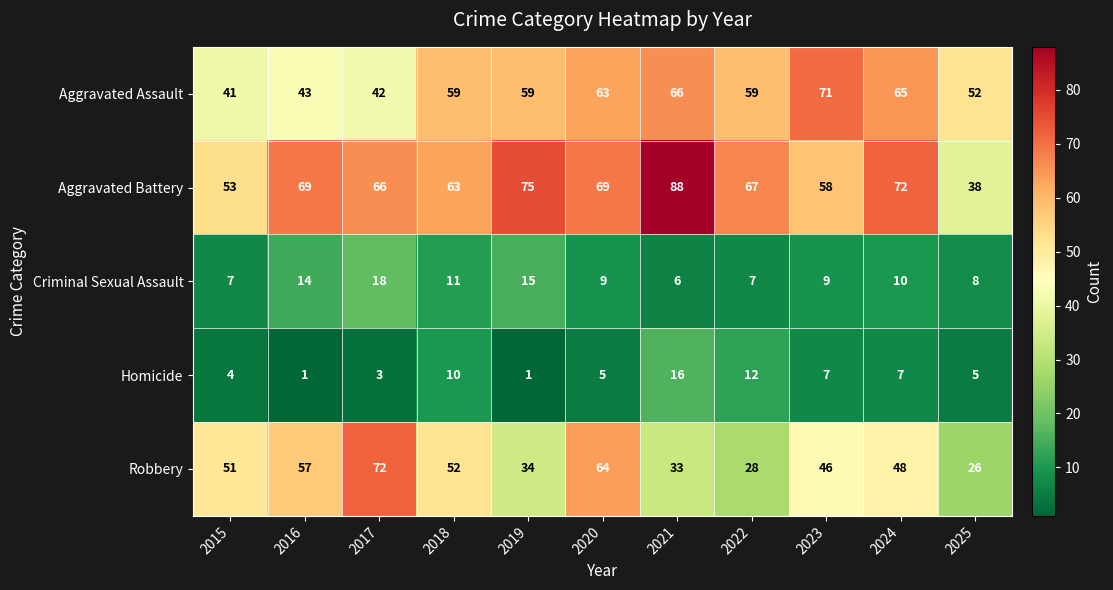

Rank the series at 2015 from highest to lowest value.

Aggravated Battery, Robbery, Aggravated Assault, Criminal Sexual Assault, Homicide